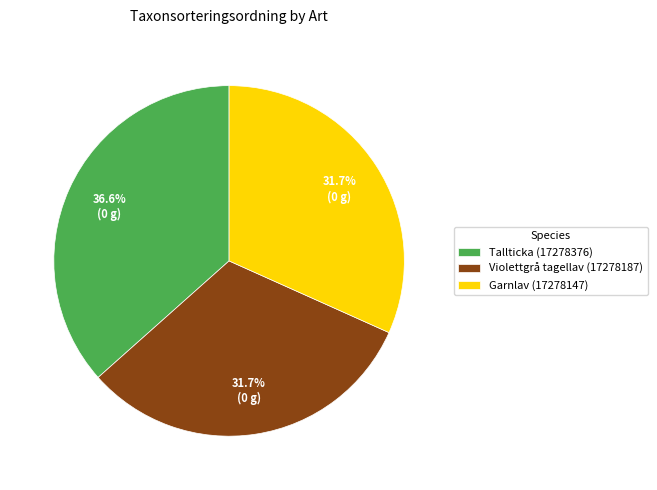

What is the total percentage of Violettgrå tagellav (17278187) and Garnlav (17278147)?

63.4%